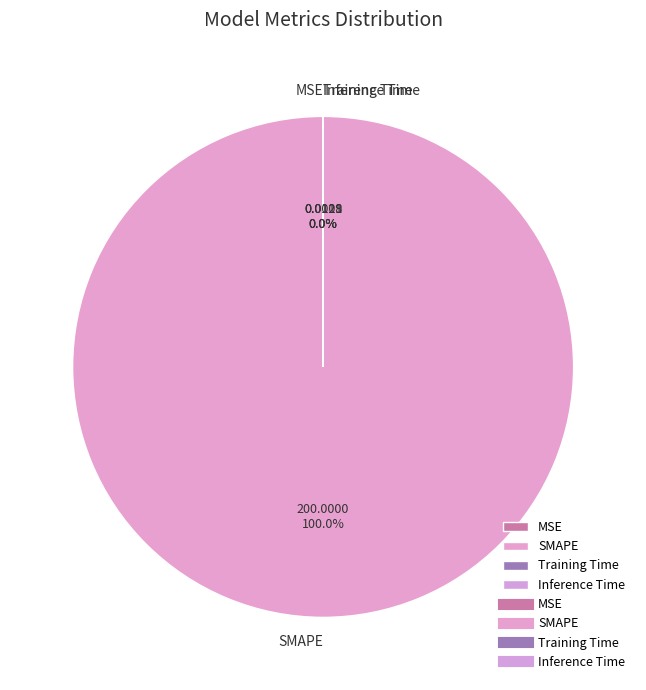

What is the majority slice?

SMAPE